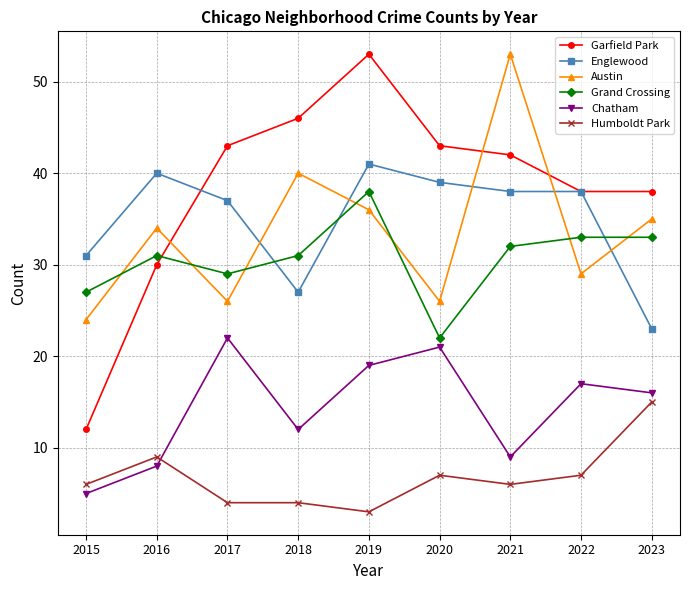

How many data points in Chatham are less than 16?

4